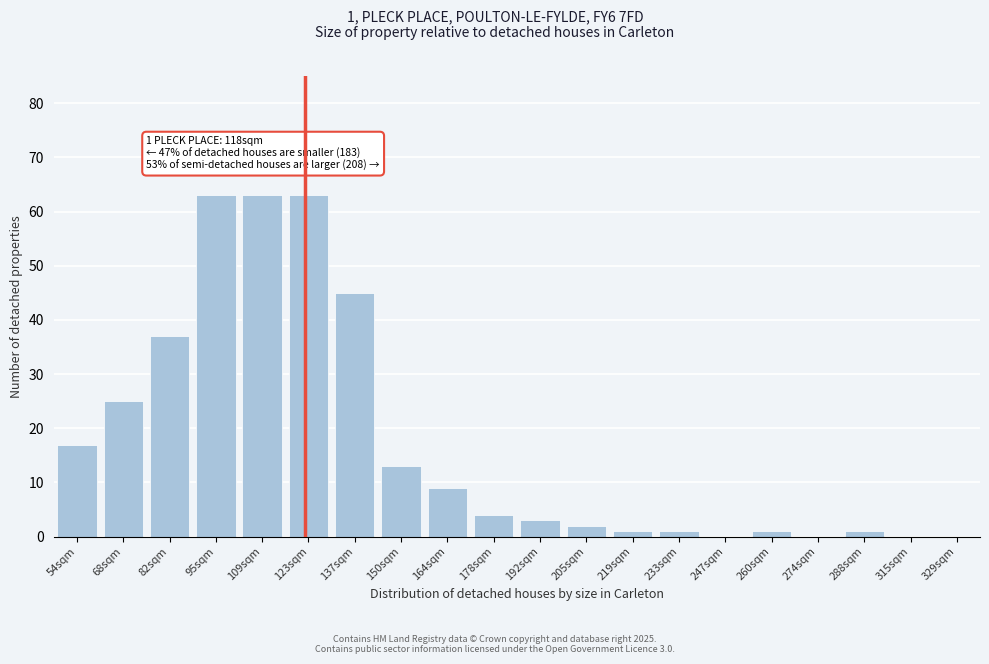

Reading left to right, what are all the values shown in this chart?

54sqm=17	68sqm=25	82sqm=37	95sqm=63	109sqm=63	123sqm=63	137sqm=45	150sqm=13	164sqm=9	178sqm=4	192sqm=3	205sqm=2	219sqm=1	233sqm=1	247sqm=0	260sqm=1	274sqm=0	288sqm=1	315sqm=0	329sqm=0